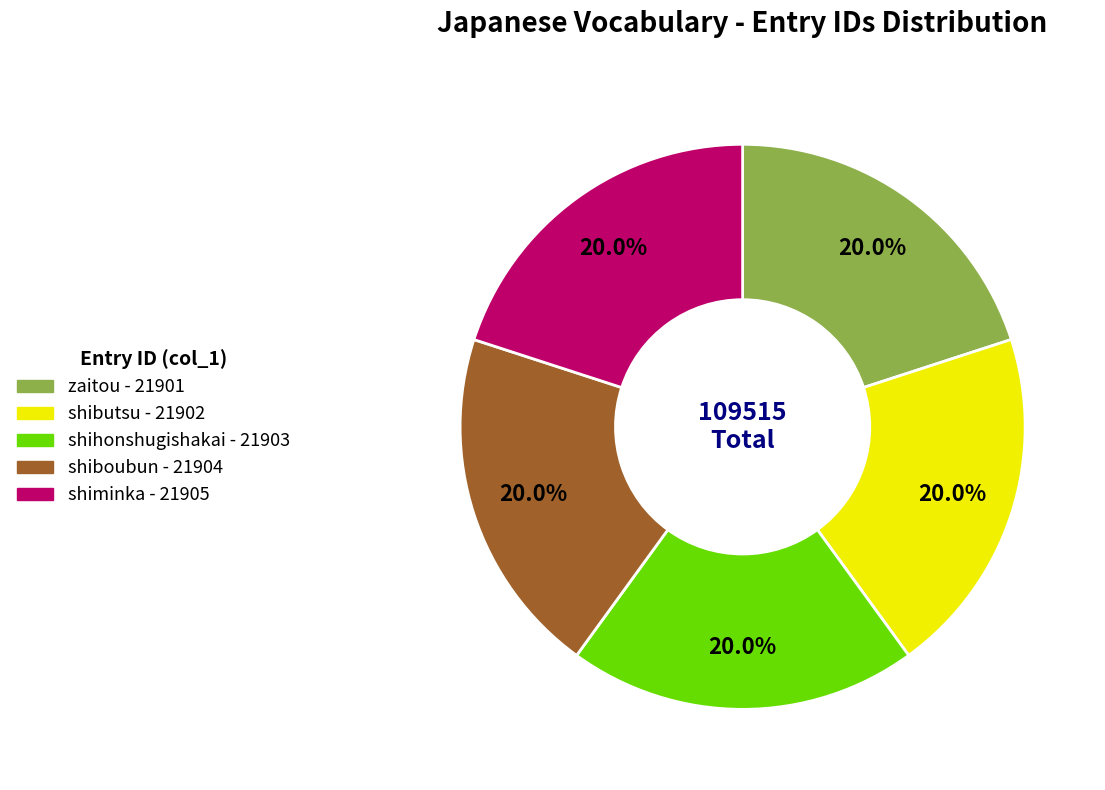

What percentage is NOT represented by shiminka?

80.0%